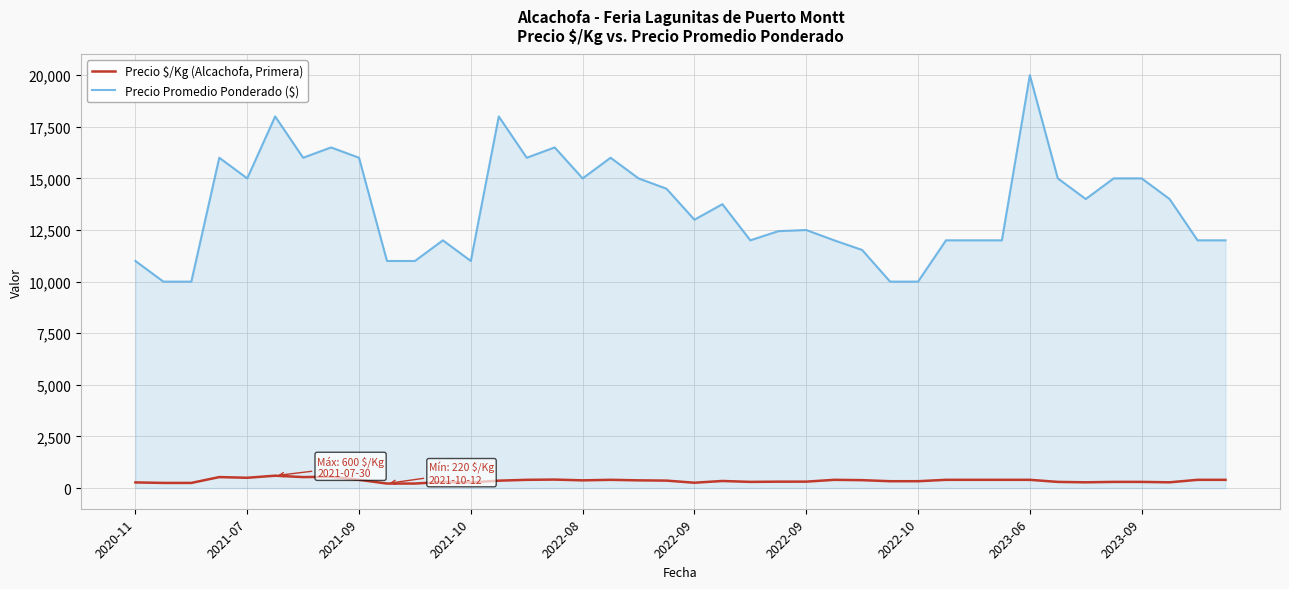

What is the minimum value for Precio Promedio Ponderado ($)?

10000